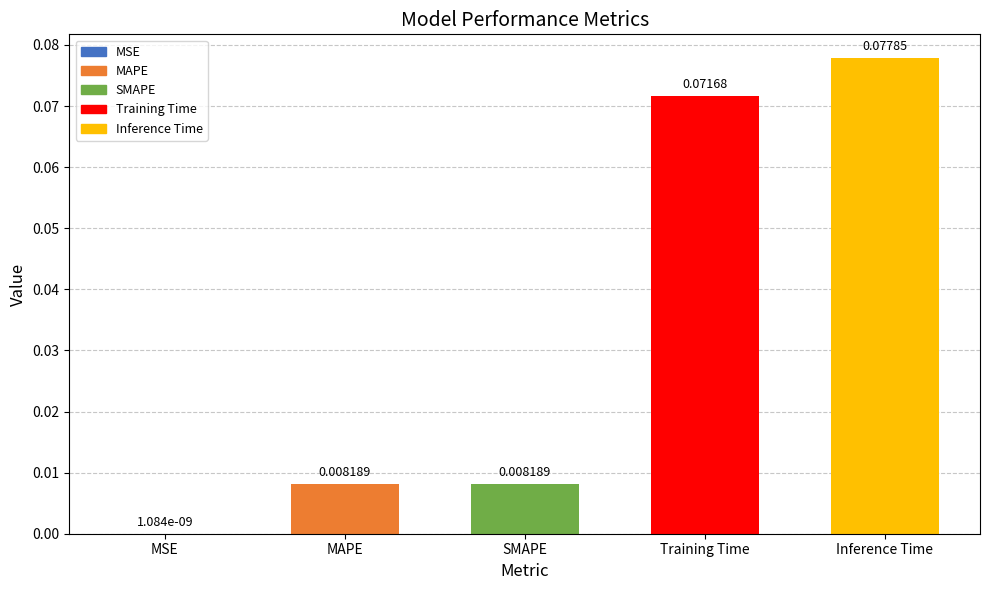

Which label corresponds to the largest value in the chart?

Inference Time